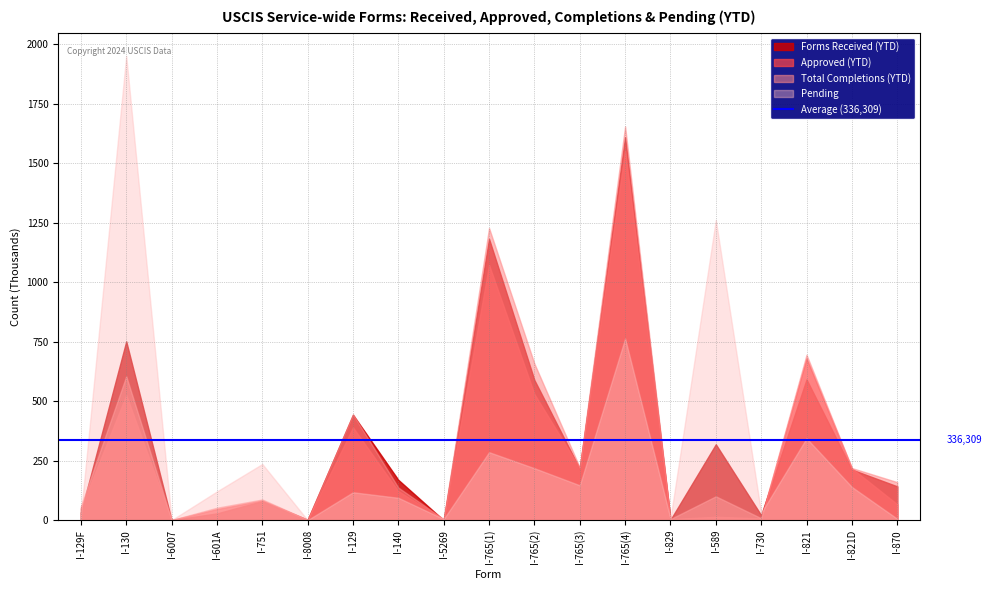

In Pending, how many points are lower than both neighbors (excluding endpoints)?

6